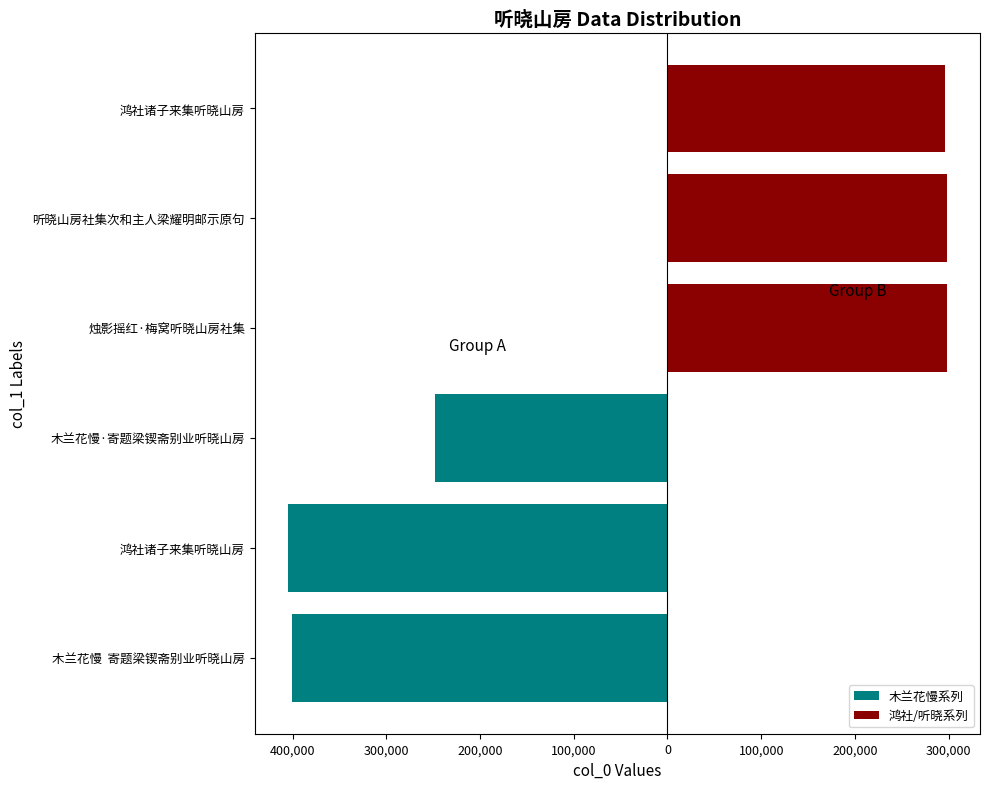

Which series has the largest total across all categories?

鸿社/听晓系列